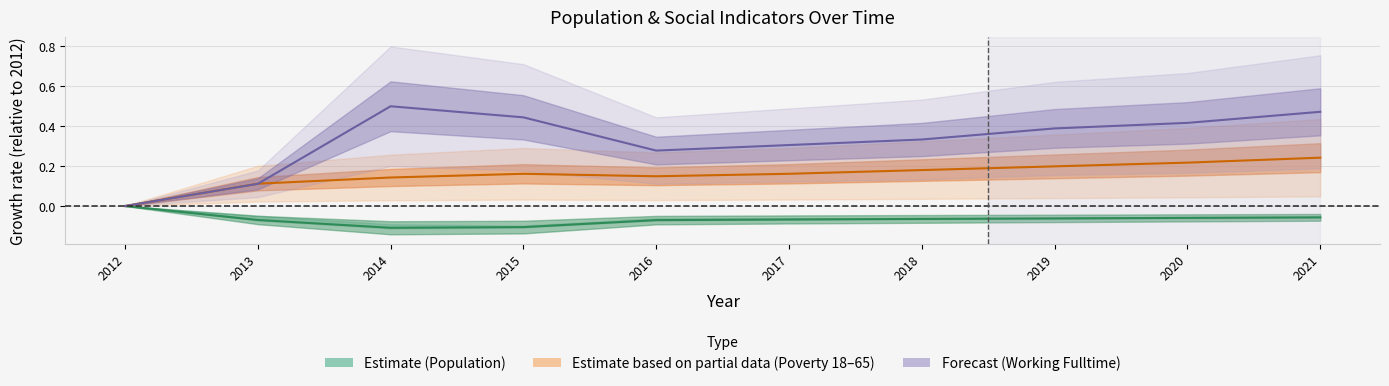

Does the chart display data point markers on the line(s)?

No